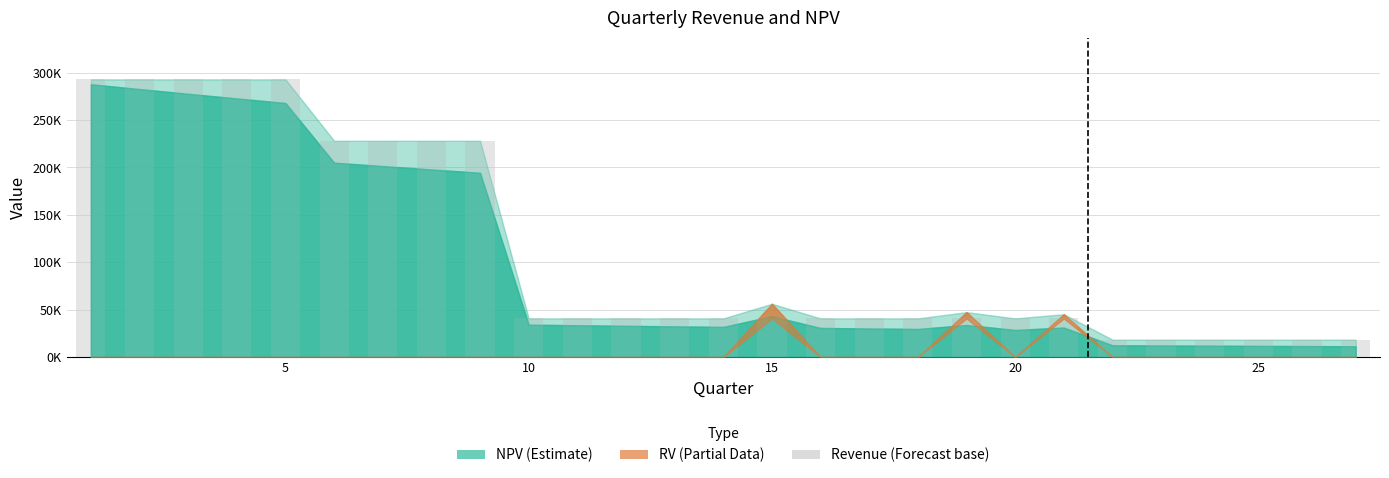

What is the difference between the maximum and minimum values?

274697.6